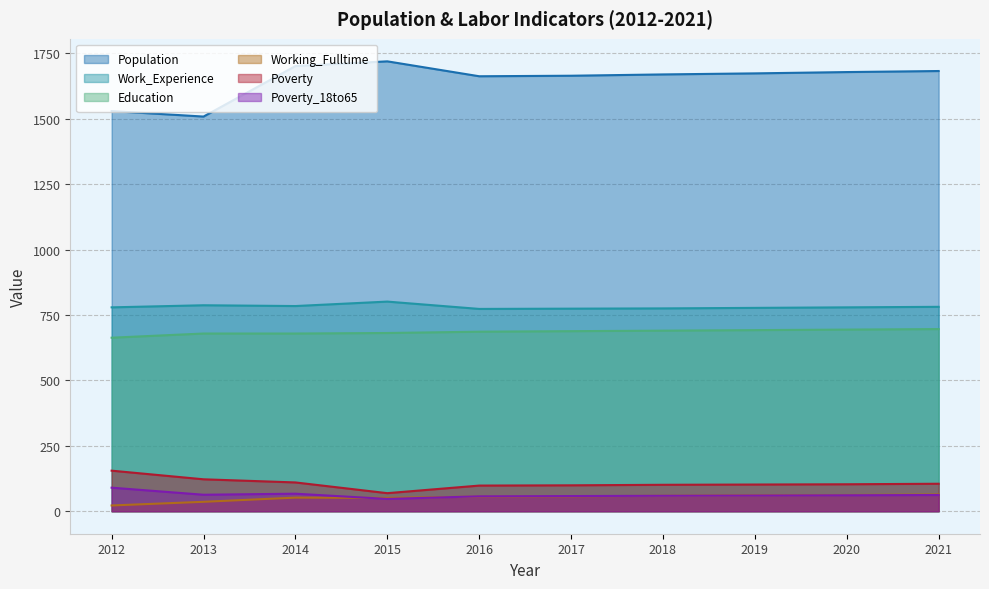

True or false: Poverty and Population intersect in this chart.

False